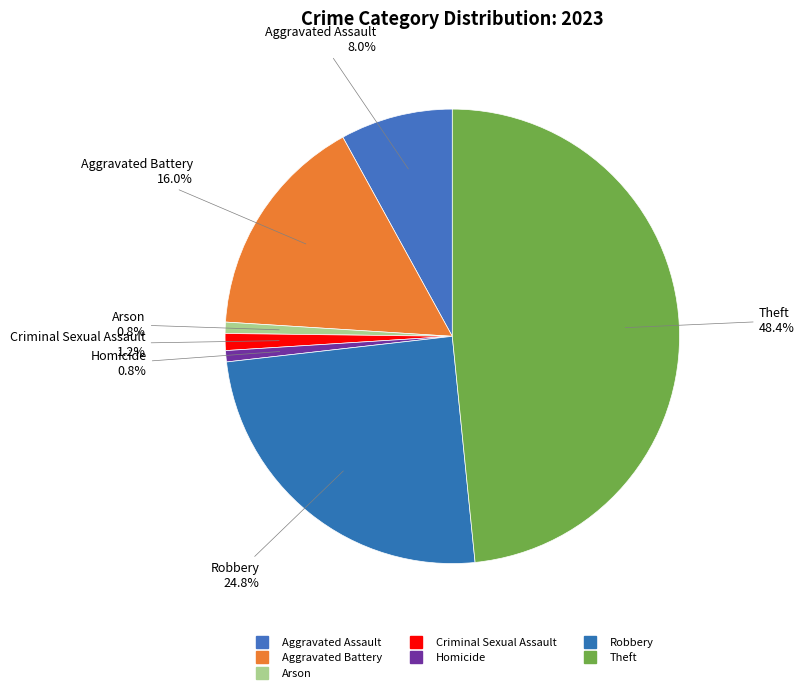

What is the ratio of the value at Aggravated Assault to the value at Aggravated Battery?

0.5